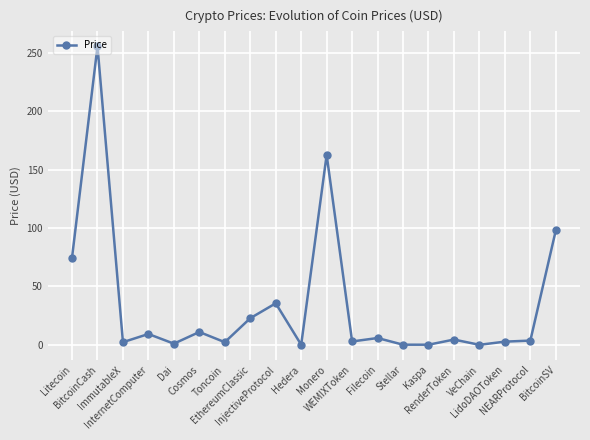

Where is the first local maximum?

BitcoinCash